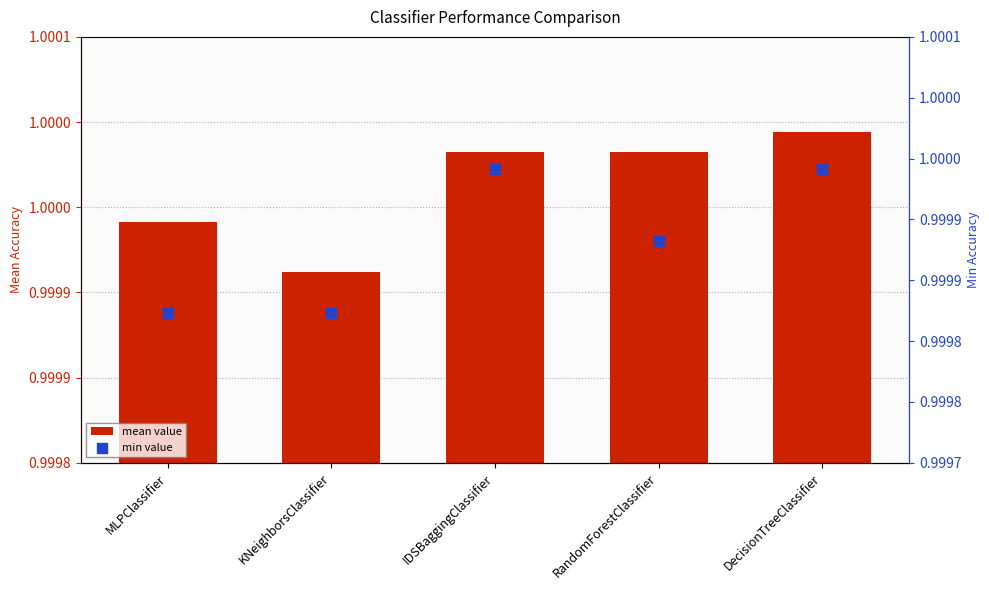

Which series contains the lowest Y value?

min value